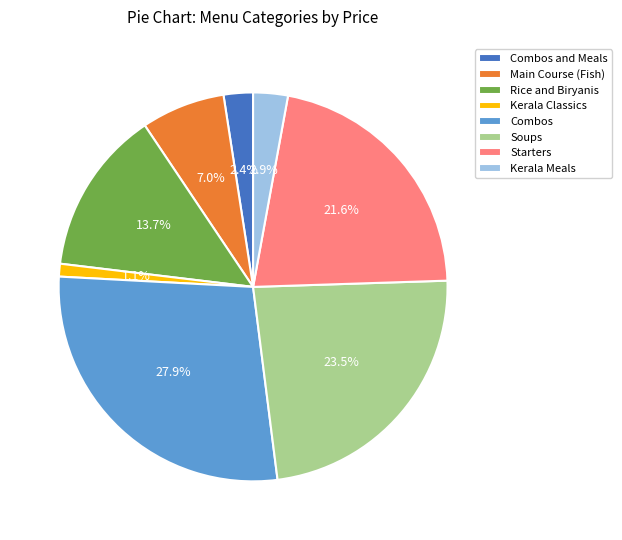

To the nearest percent, what is the difference between the Soups and Kerala Classics slice percentages?

22%